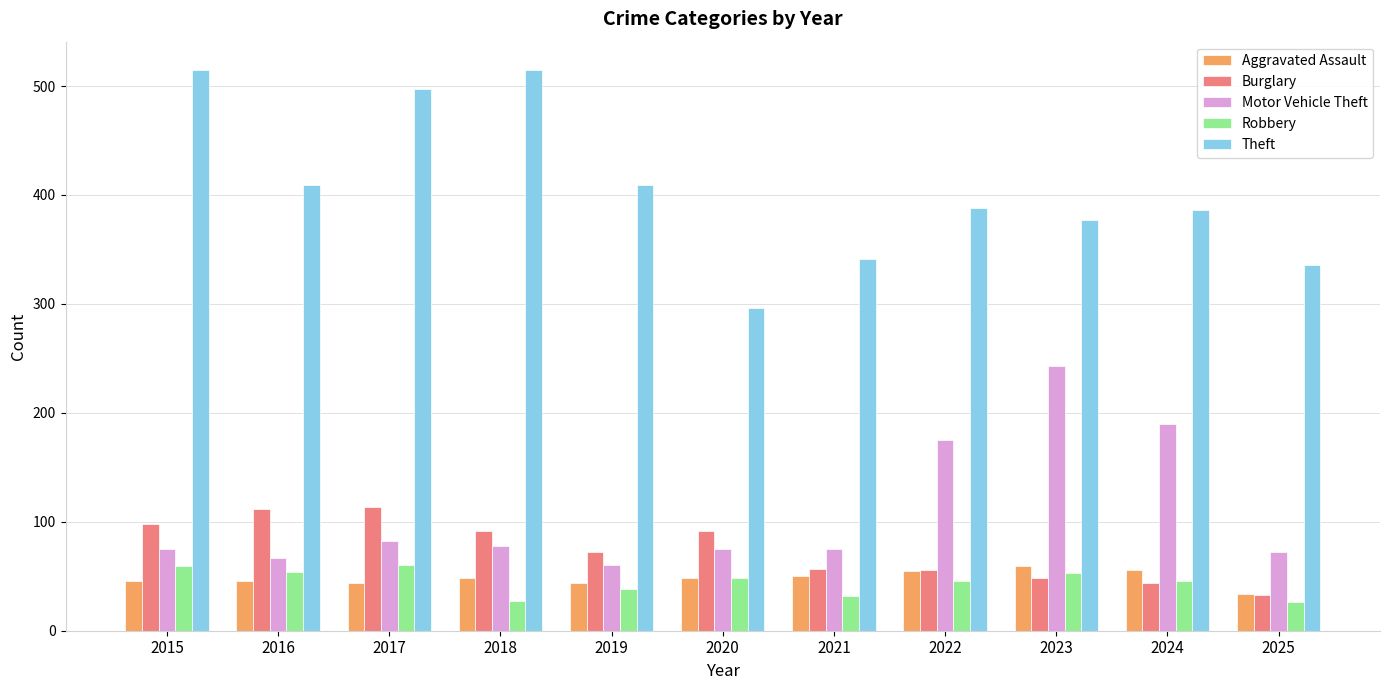

What is the total value across all series at 2019?

623